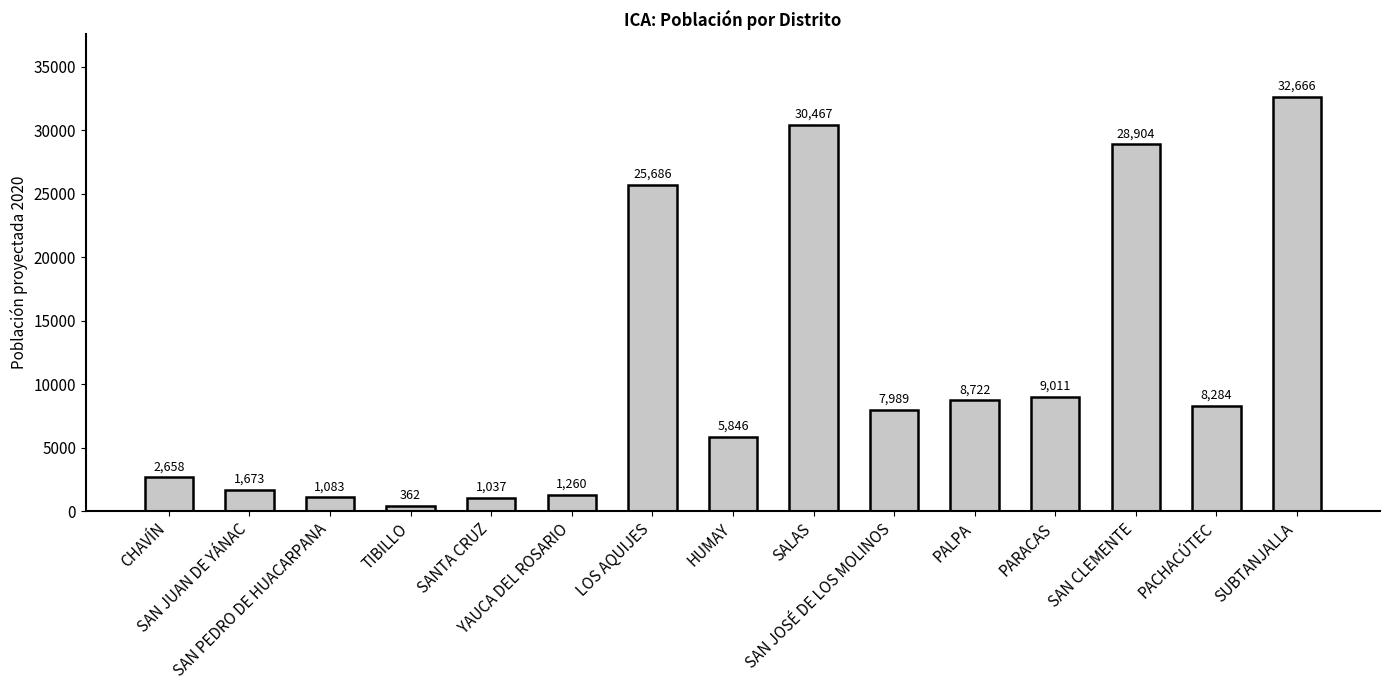

What is the difference between the values at SAN PEDRO DE HUACARPANA and PALPA?

7639